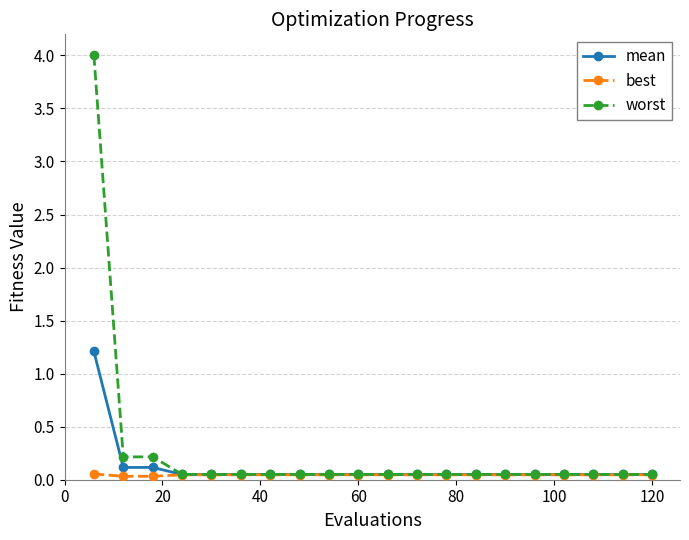

Which series has the largest range (max minus min)?

worst